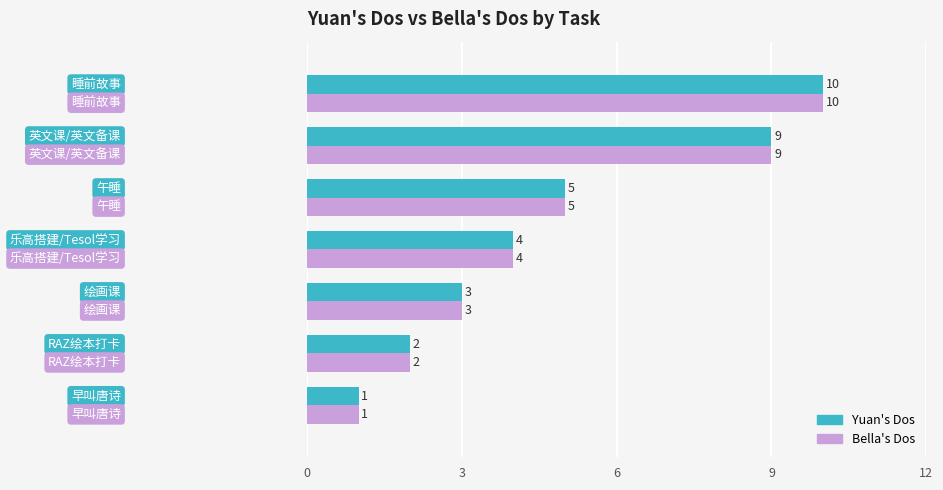

Count the Bella's Dos values in the range 2 to 9.

5